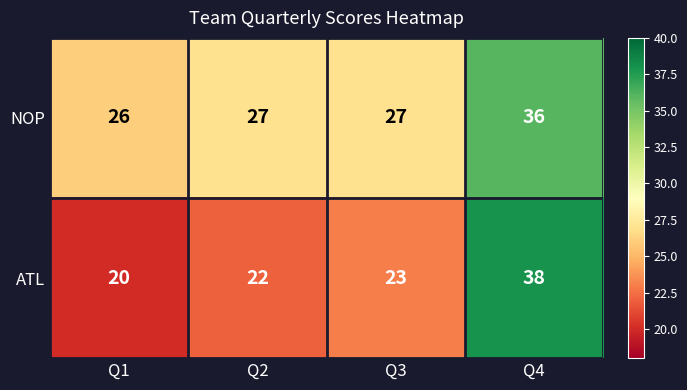

What is the sum of all NOP values?

116